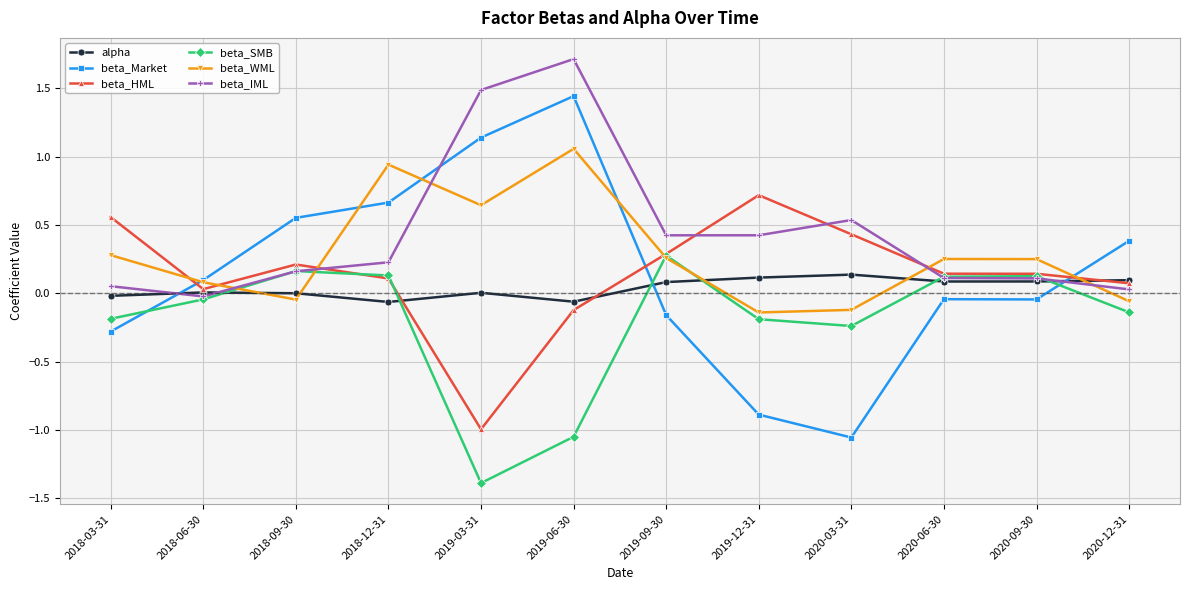

The beta_Market series shows -1.6 at 2020-03-31. True or false?

False